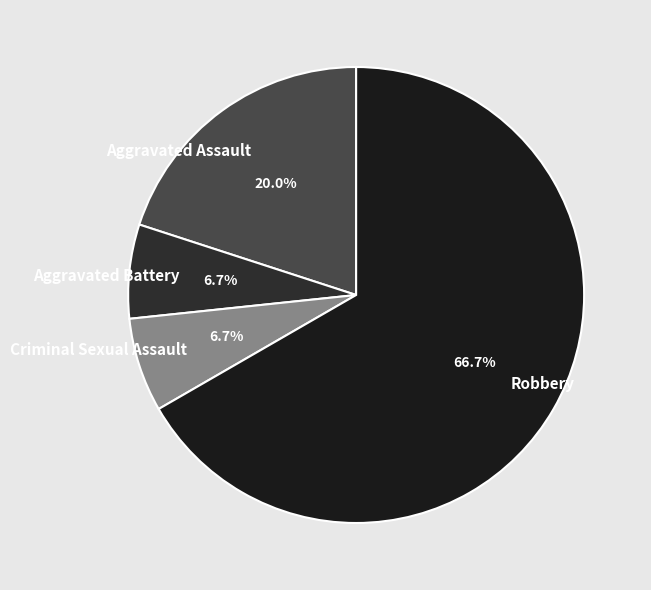

How many segments does this pie chart have?

4